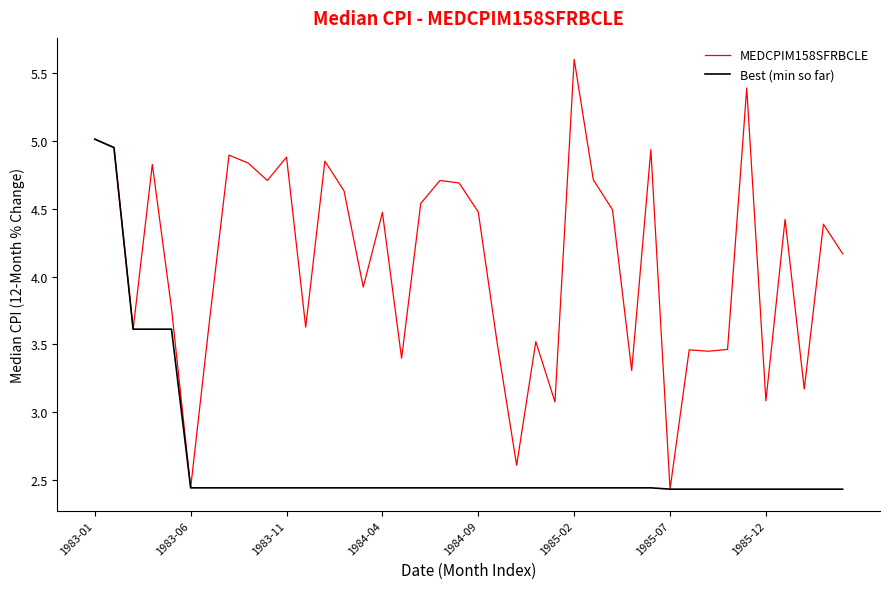

What is the difference between the second highest and second lowest values in the MEDCPIM158SFRBCLE series?

3.0